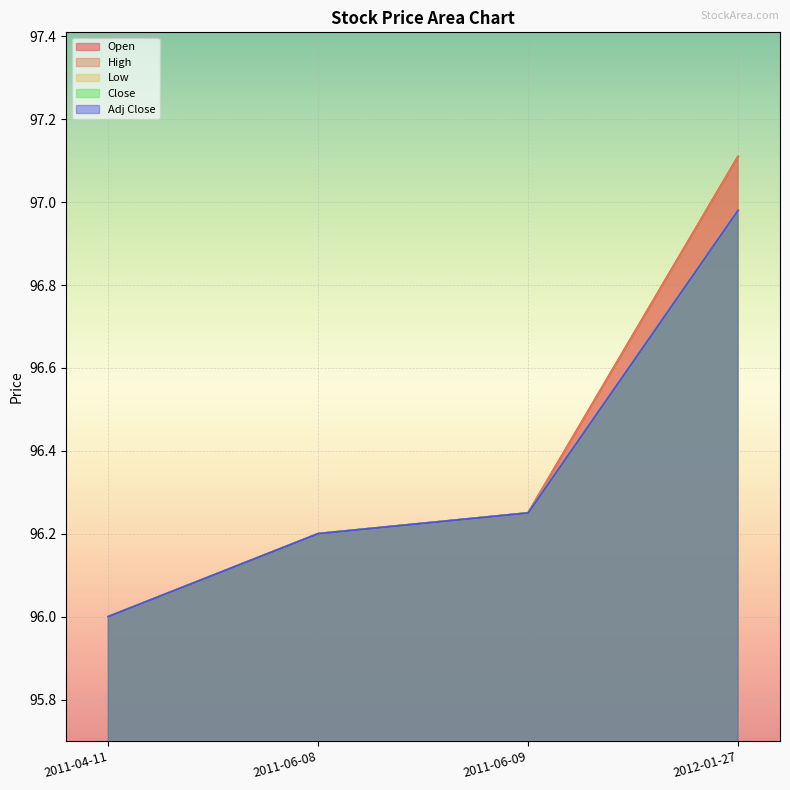

True or false: Low has more than 0 points higher than both neighbors.

False